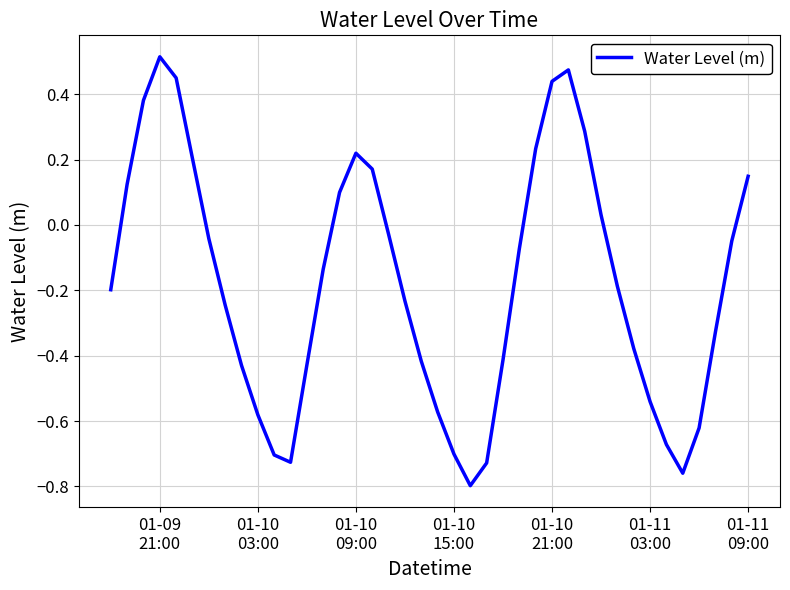

What is the difference between the maximum and minimum values?

1.3